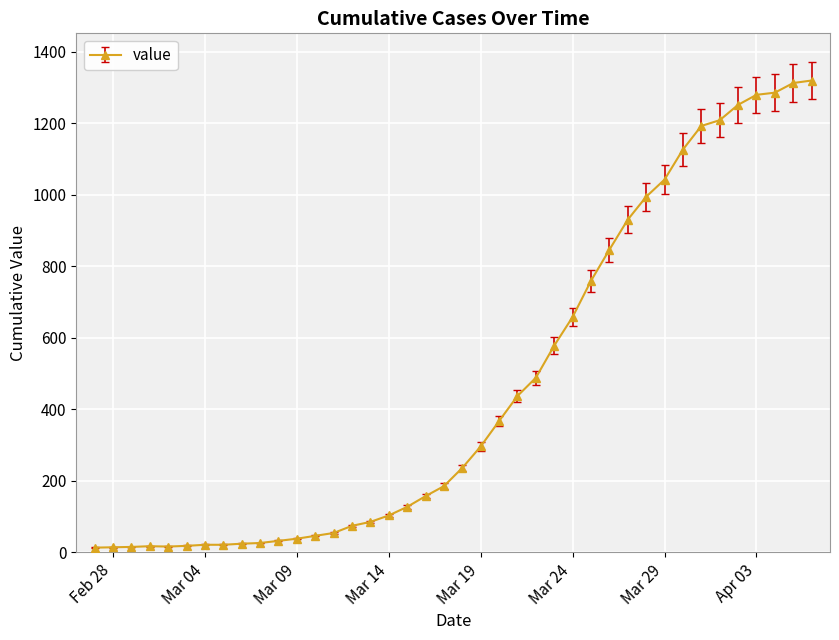

What is the maximum value shown in the chart?

1319